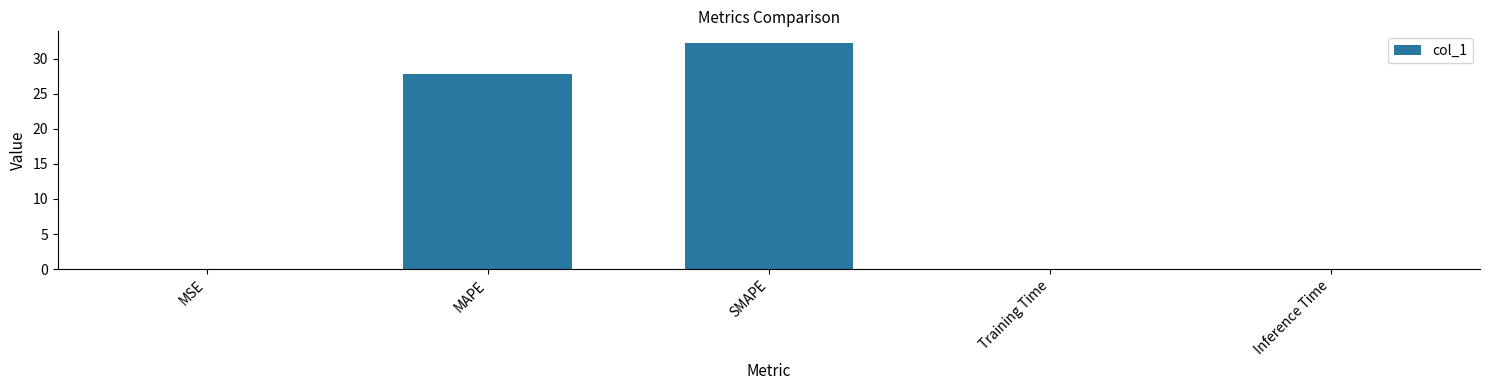

Which label corresponds to the largest value in the chart?

SMAPE